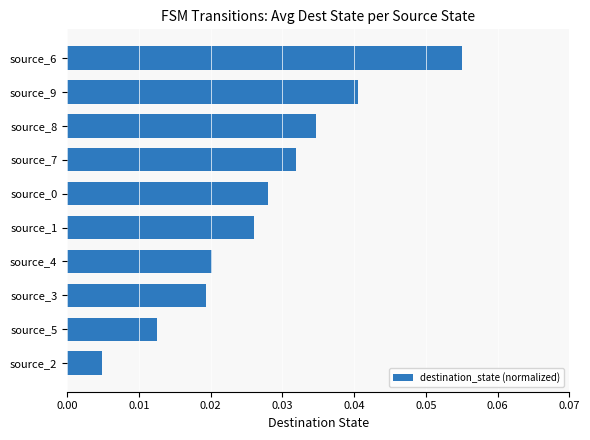

True or false: the data shows 0.0 at source_6.

False